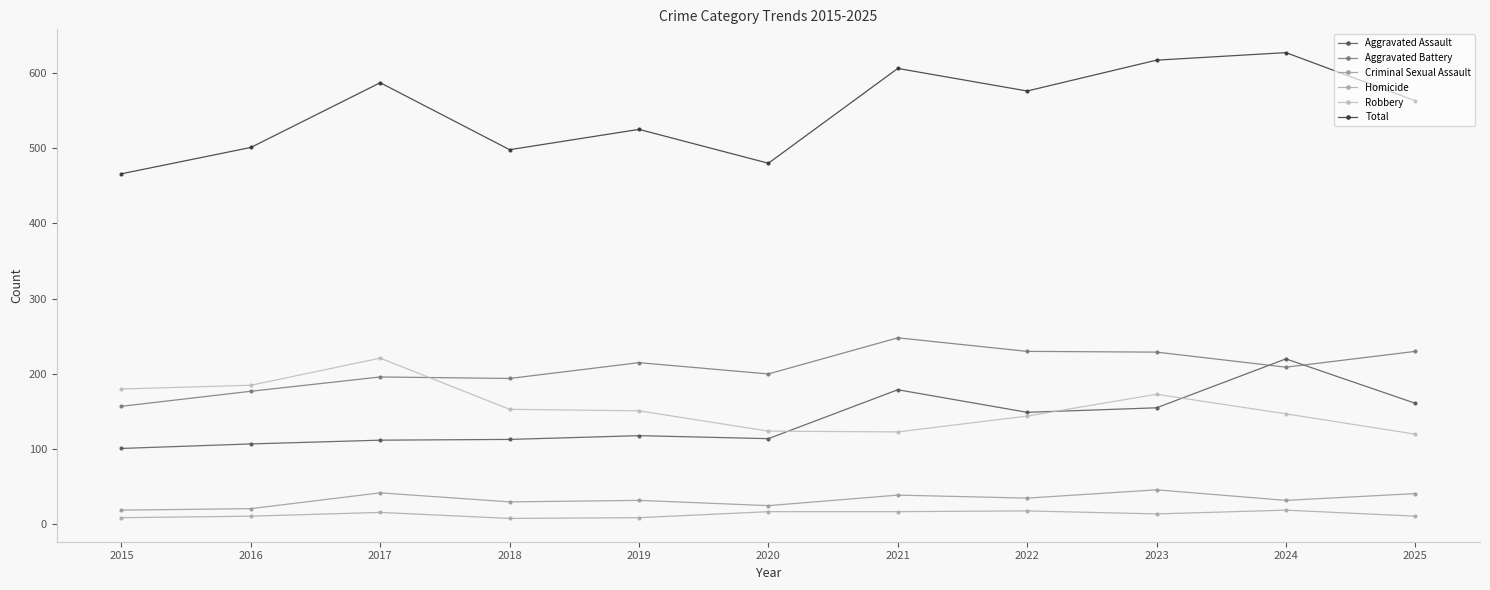

Which has a higher value, 2022 or 2019?

2022